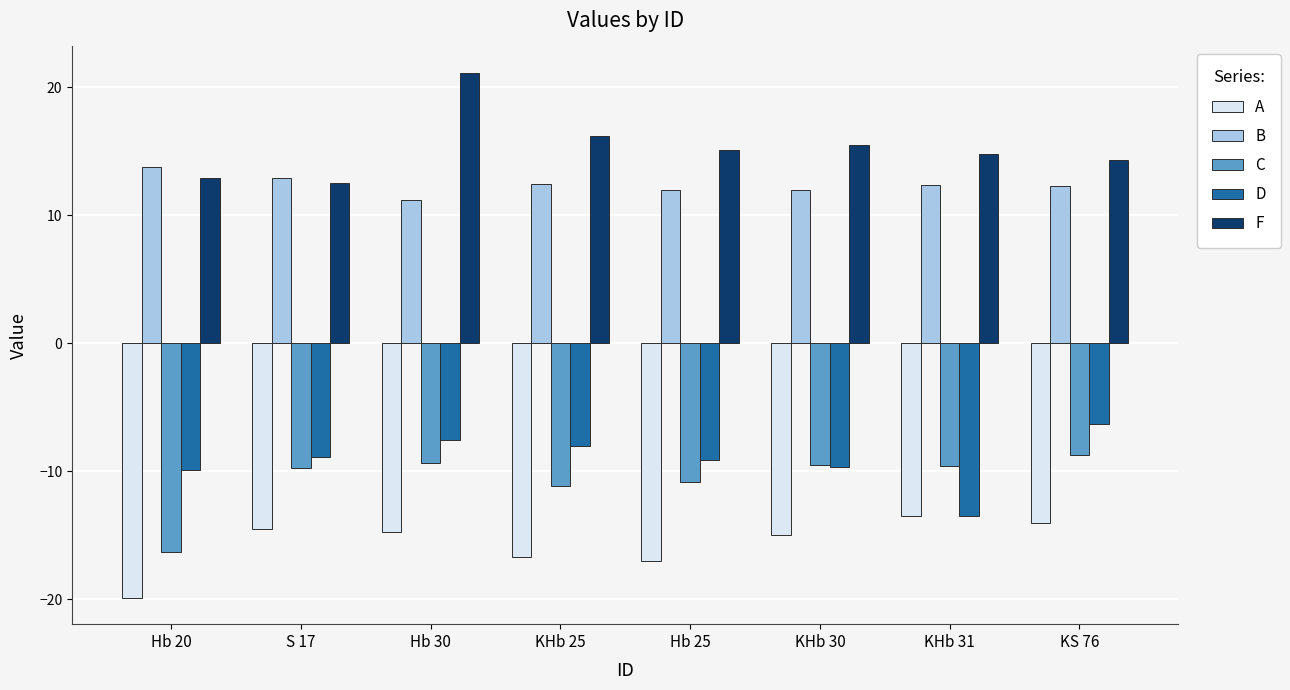

Which label corresponds to the smallest value in the chart?

Hb 20